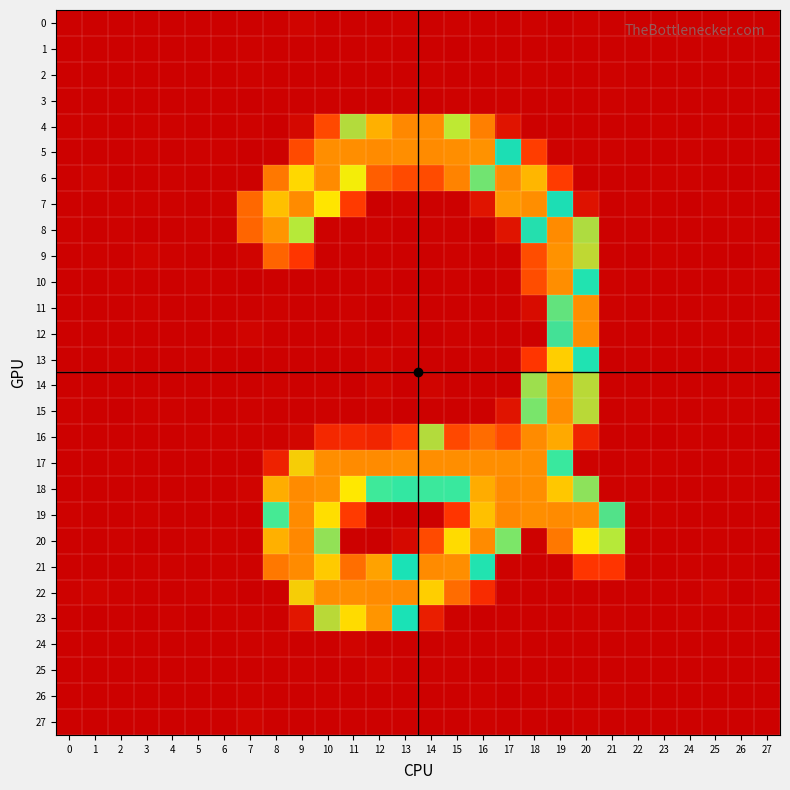

Which series has the largest range (max minus min)?

20